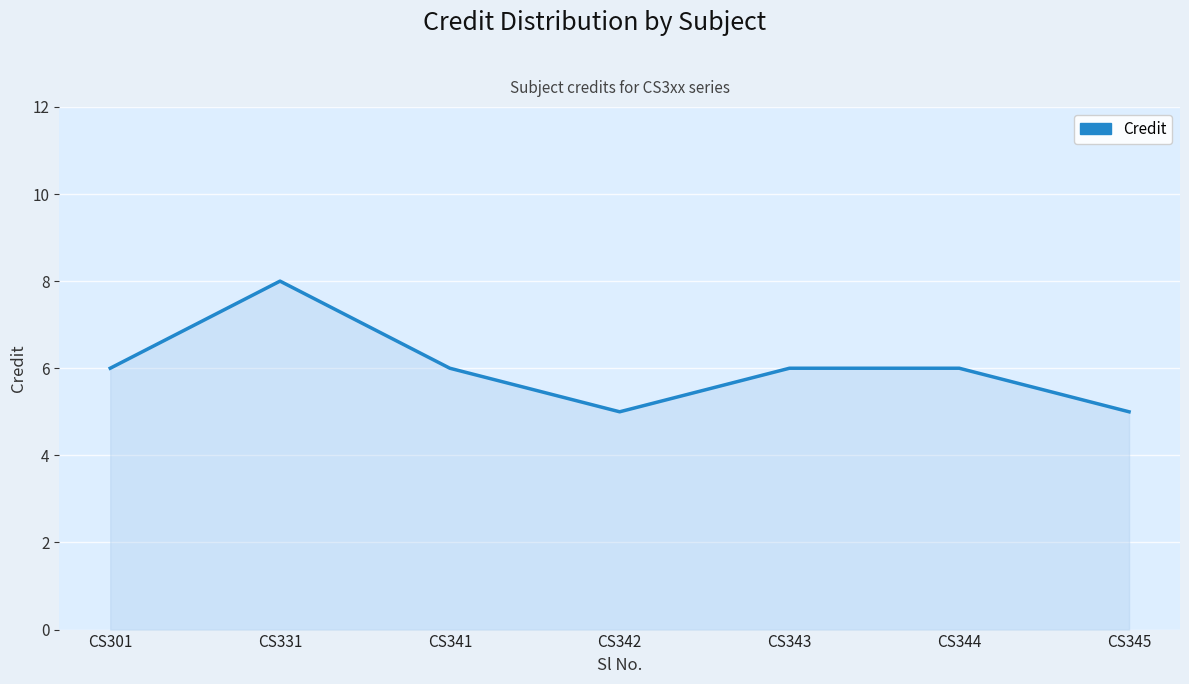

What is the difference between the maximum and second lowest values?

3